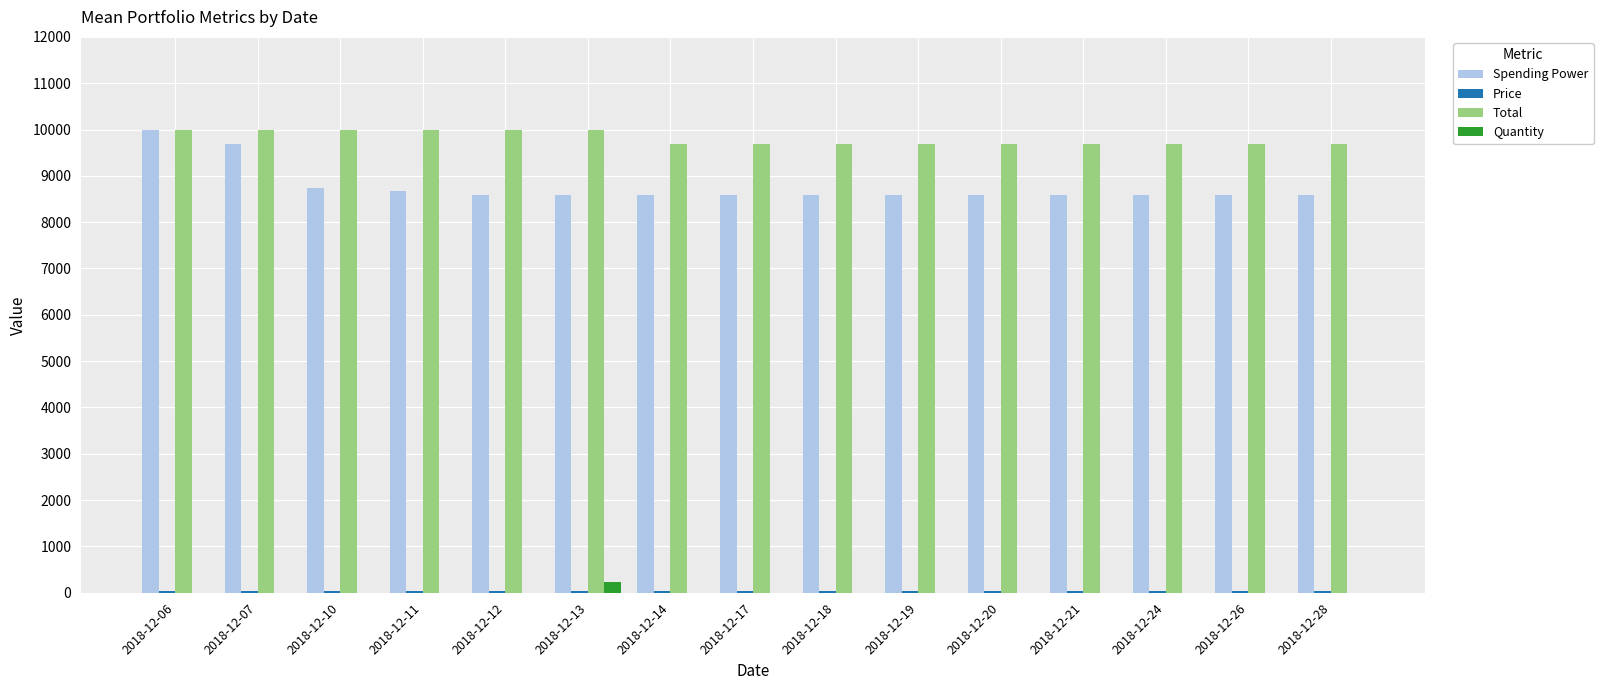

True or false: Spending Power has a value of 8579.6 at 2018-12-13.

True